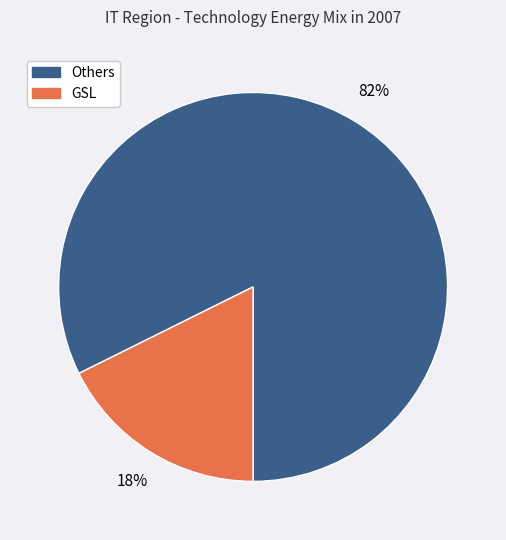

Is there any slice that represents more than half of the pie?

Yes